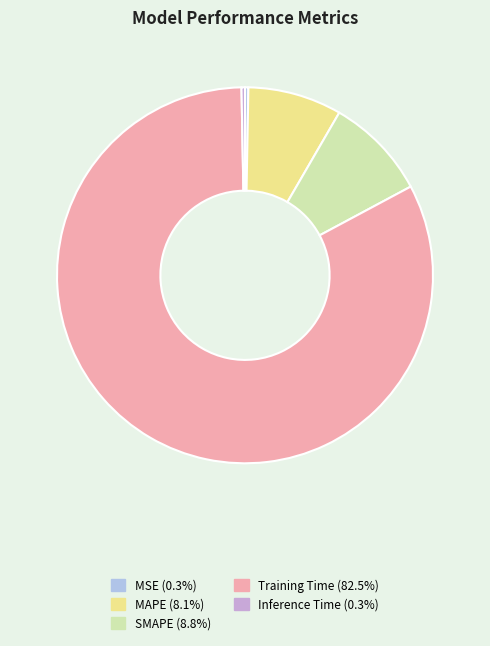

Is the sum of MSE (0.3%) and SMAPE (8.8%) greater than half?

No